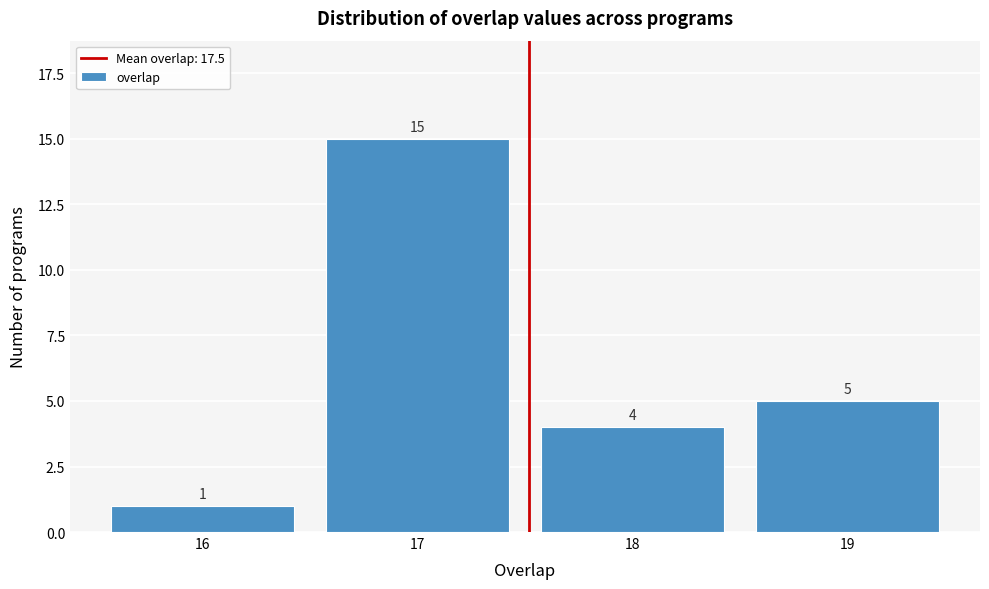

Reading left to right, list every bar in this chart as the range it spans on the x-axis followed by its height.

15.5 to 16.5: 1
16.5 to 17.5: 15
17.5 to 18.5: 4
18.5 to 19.5: 5